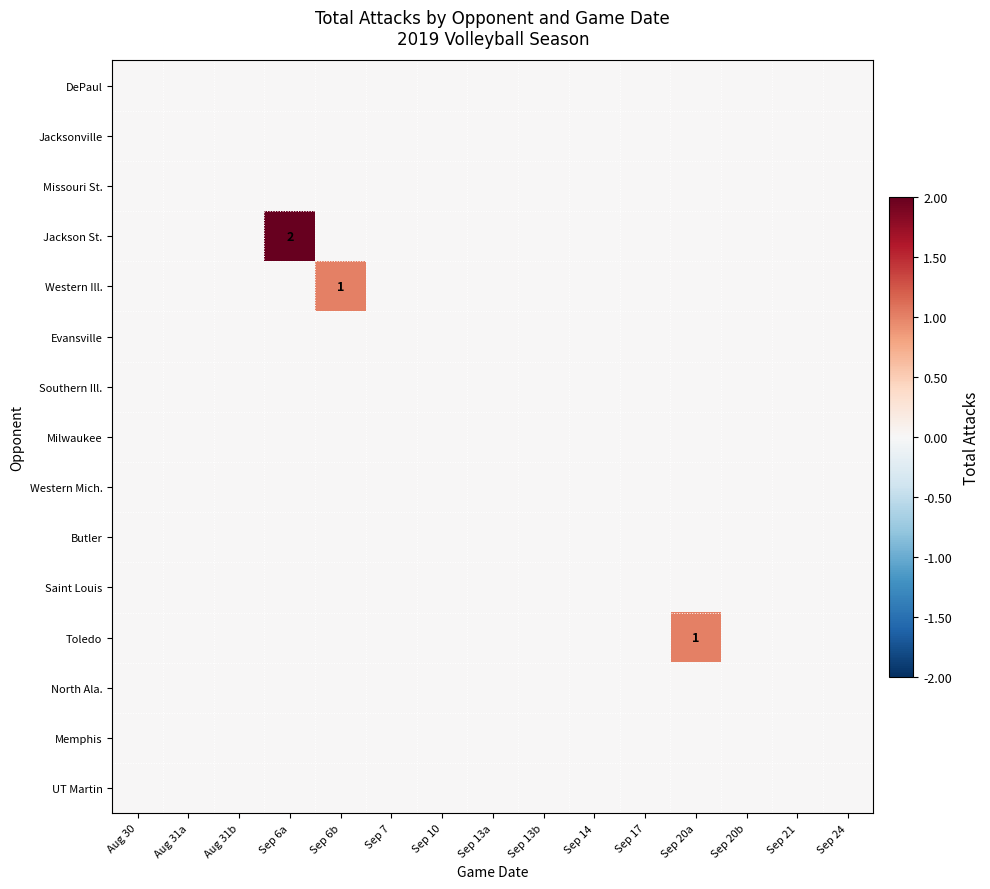

Is it true that Jackson St. equals 2 at Sep 6a?

True